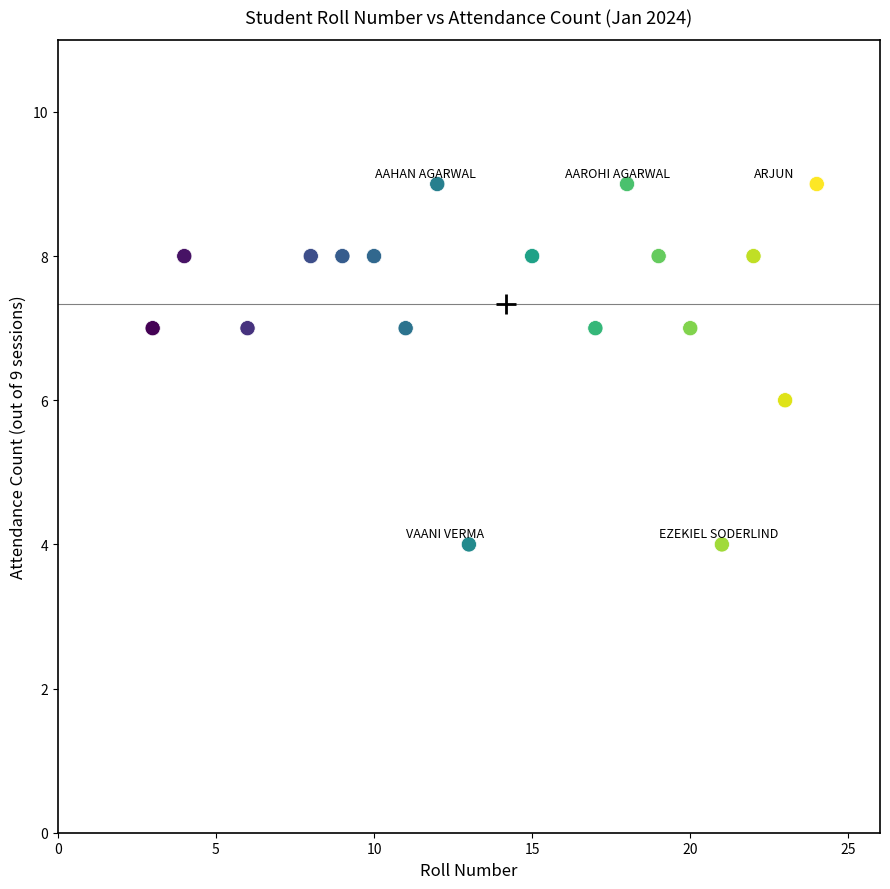

What is the range of X values (max minus min)?

21